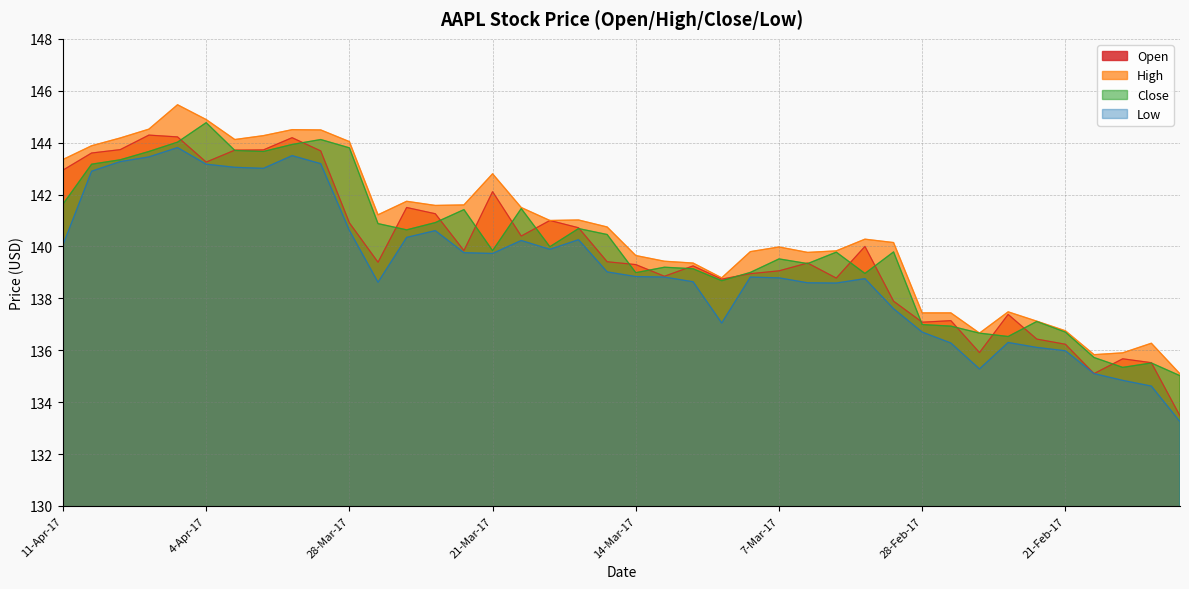

Does the chart have visible grid lines?

Yes